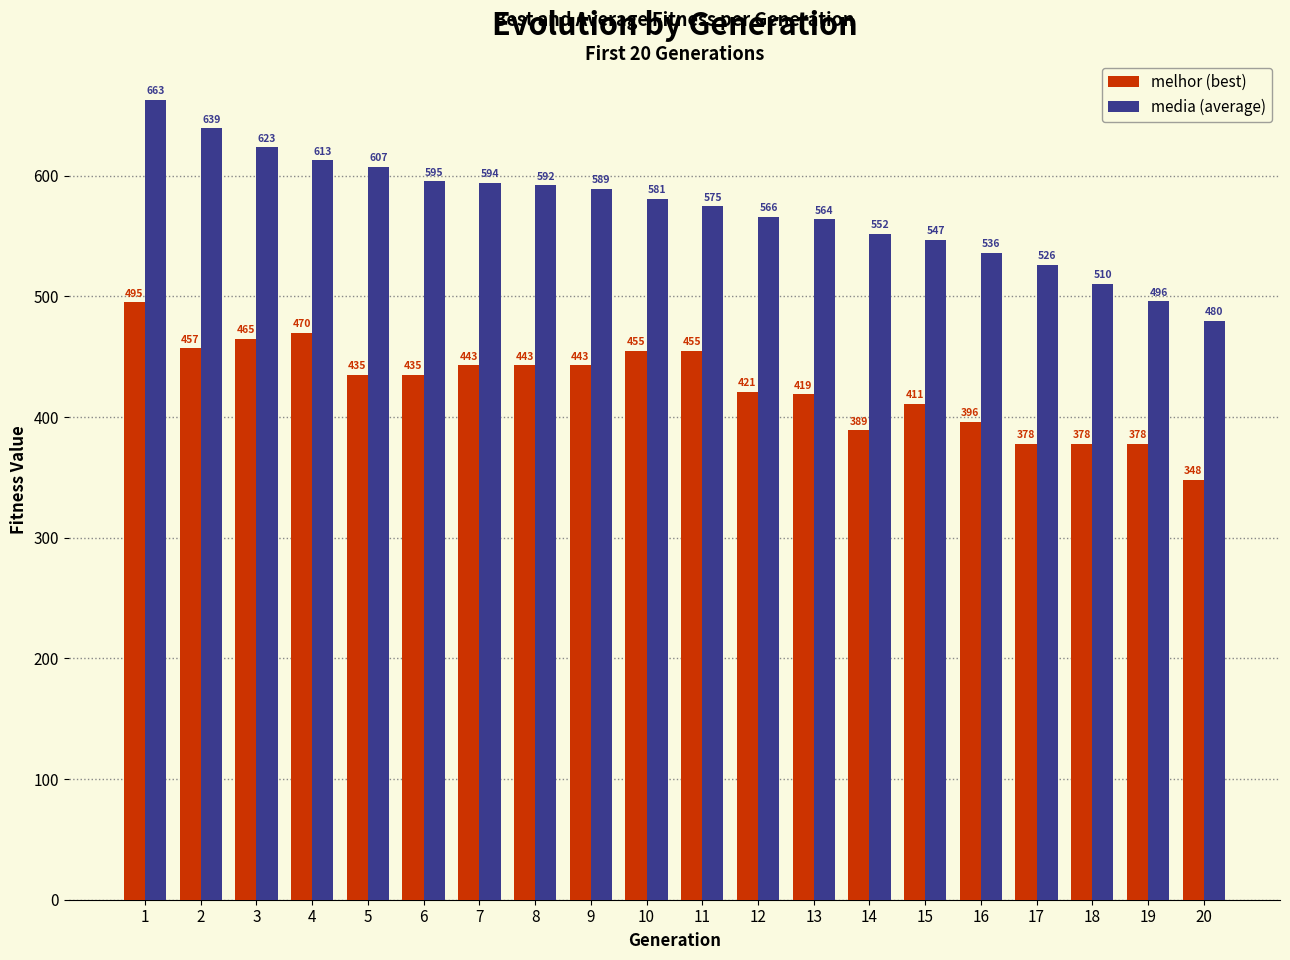

The value of media (average) at 12 is 202.3. True or false?

False